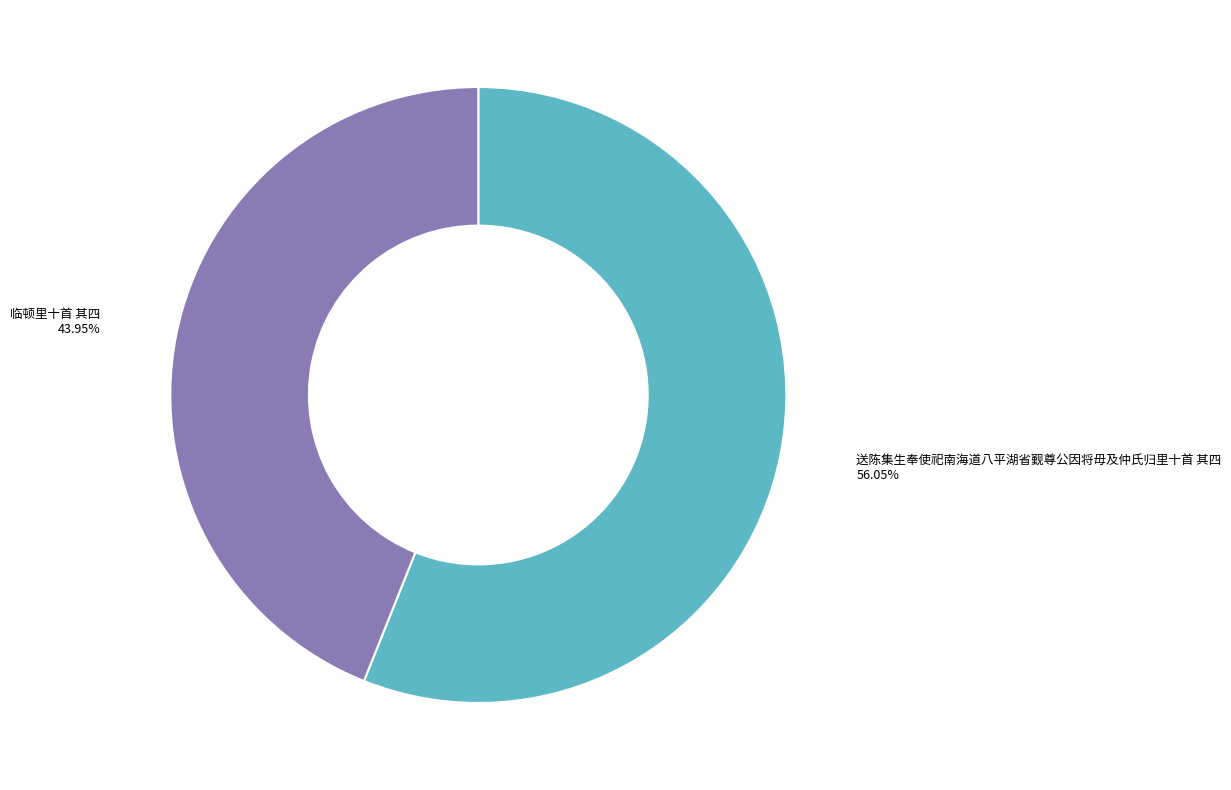

Does any single category account for the majority?

Yes